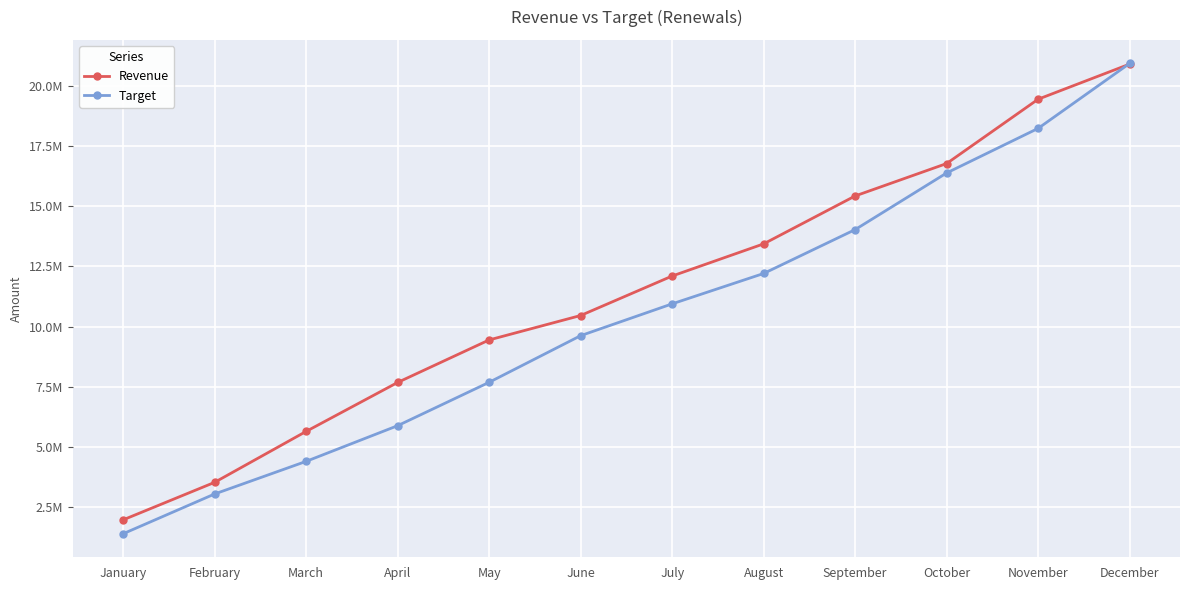

What are all the series names shown in the legend?

Revenue, Target